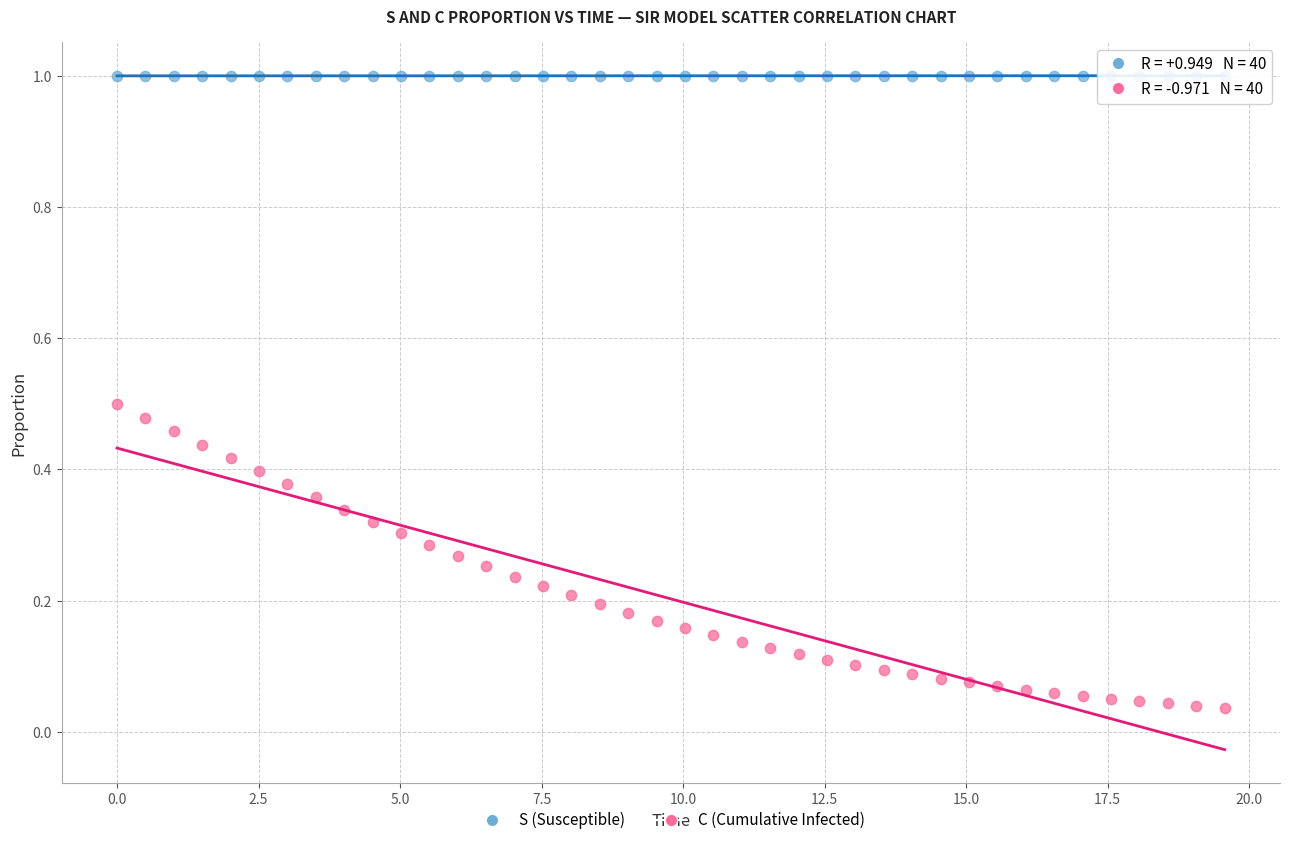

Which series reaches the maximum Y coordinate?

S (Susceptible)